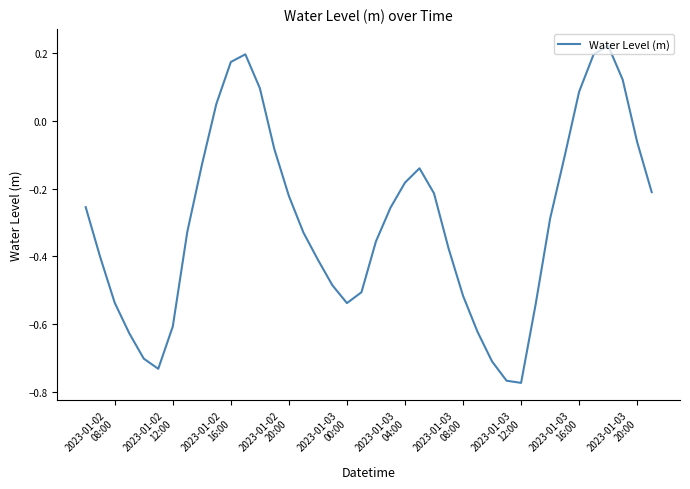

What is the difference between the maximum and minimum values?

1.0